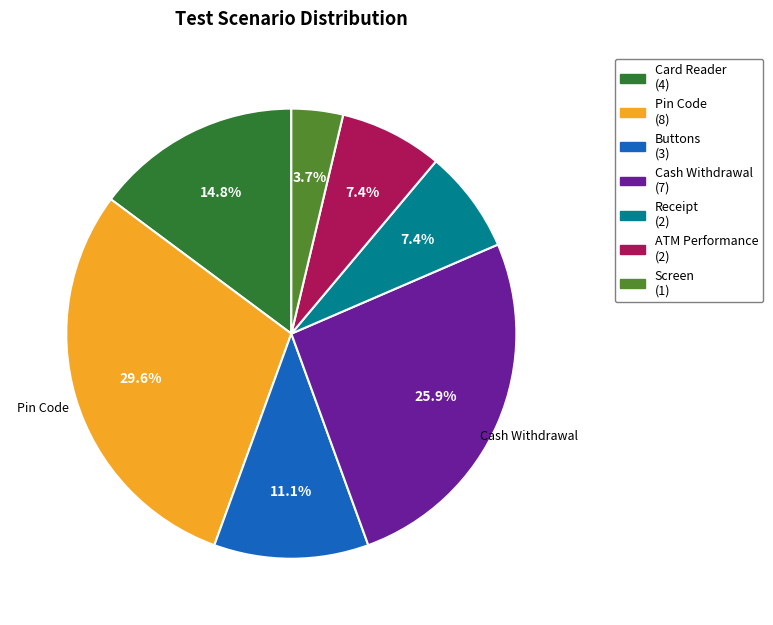

Is there a majority slice in this chart?

No